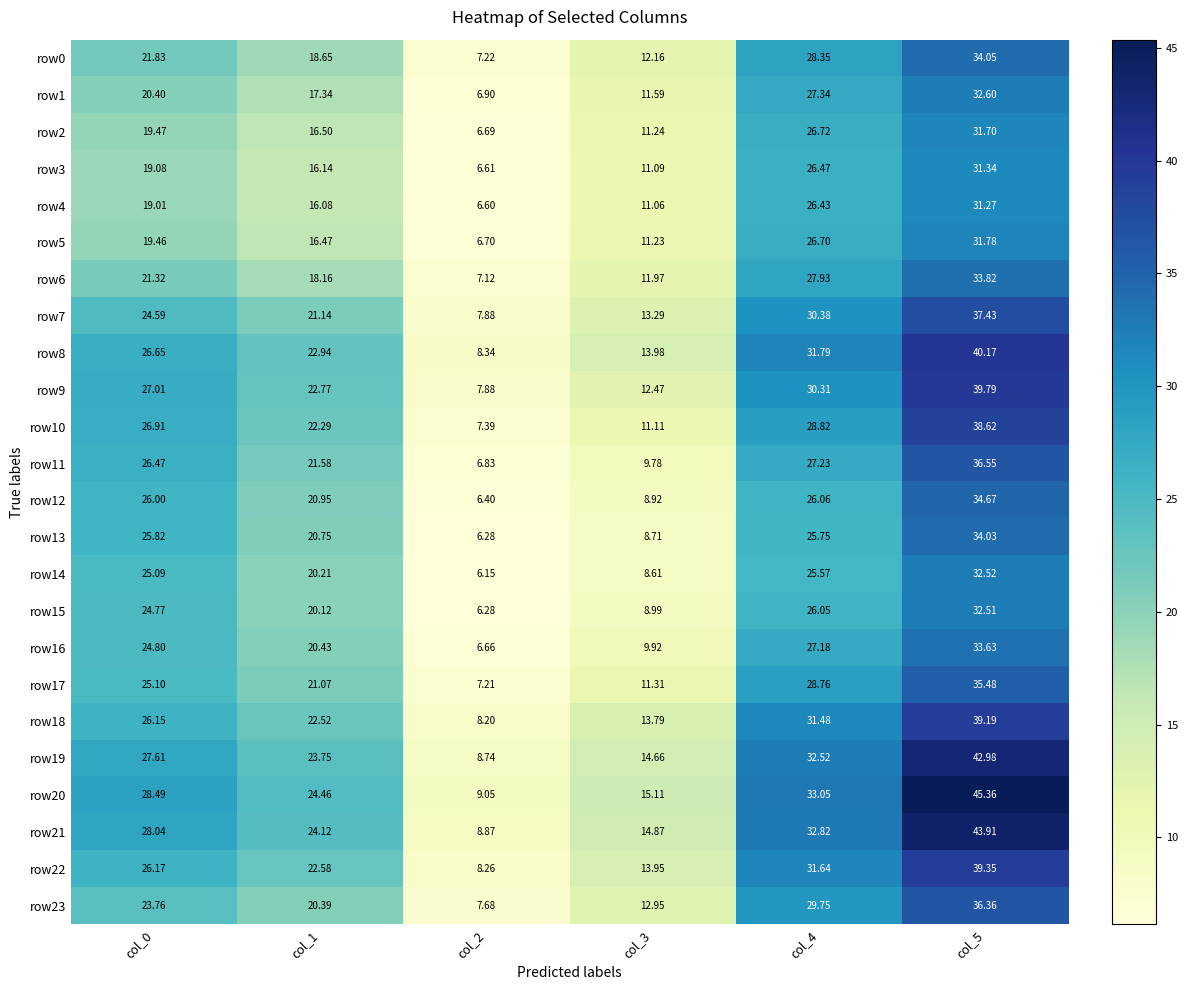

Is the value of row15 at col_4 greater than the value of row6 at col_3?

Yes